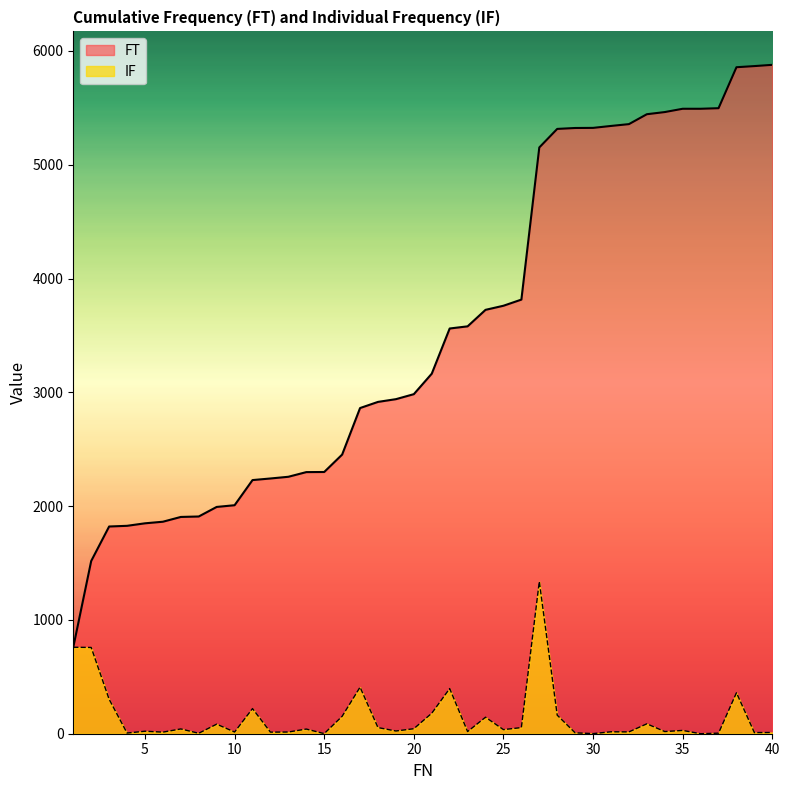

True or false: FT has more than 1 interior local peaks.

False